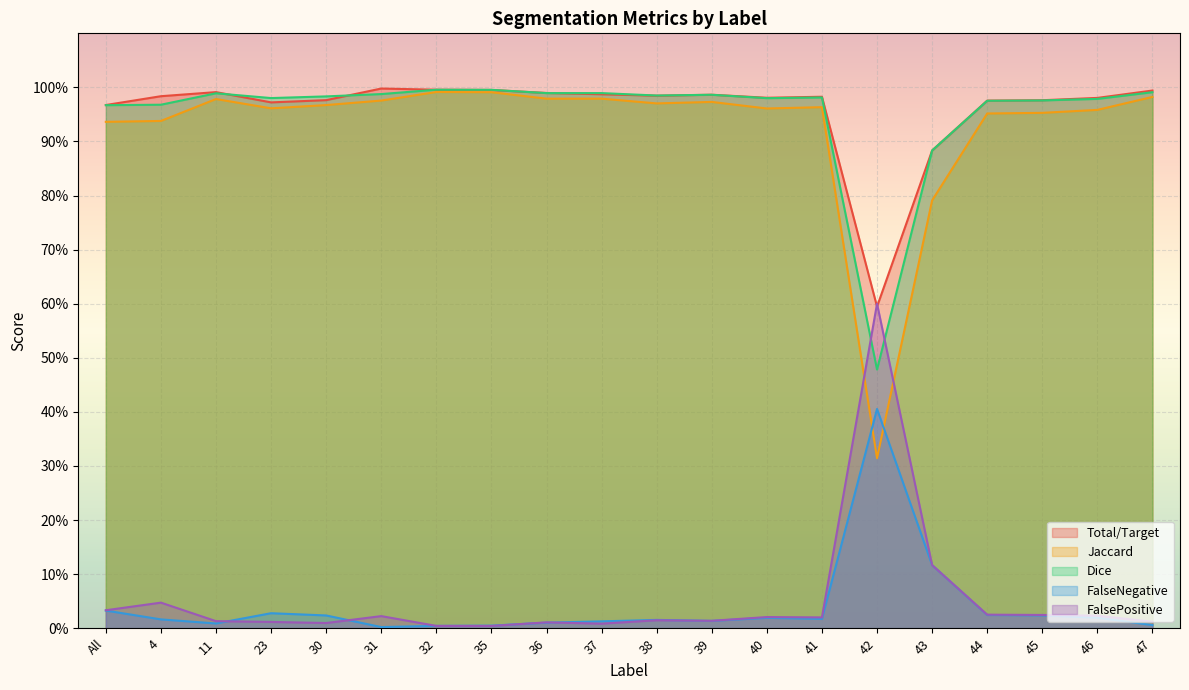

At which label does FalsePositive reach its peak?

42